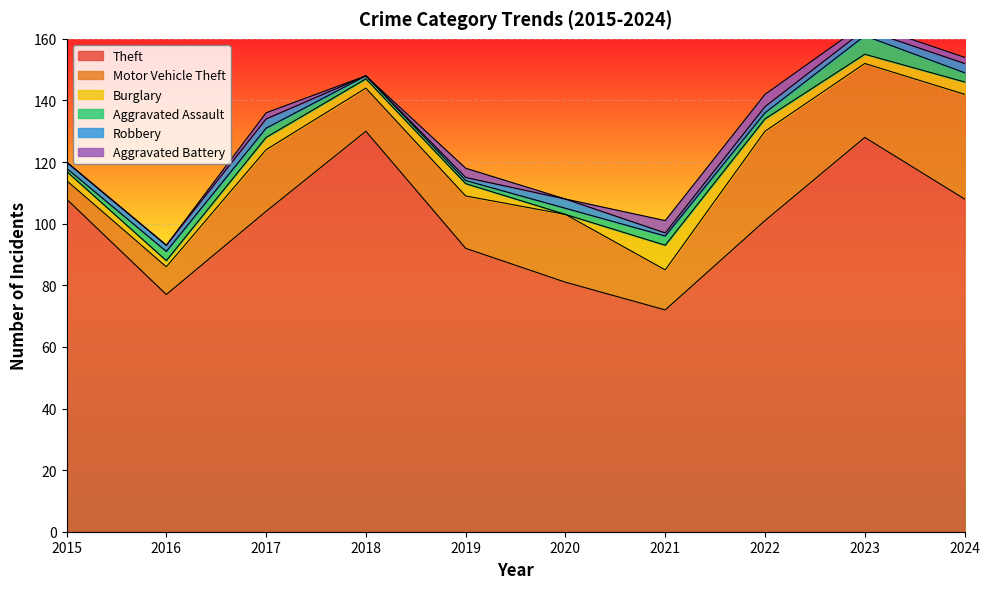

Reading right to left, extract all data points from this chart.

Theft: 2024=108	2023=128	2022=101	2021=72	2020=81	2019=92	2018=130	2017=104	2016=77	2015=108
Motor Vehicle Theft: 2024=34	2023=24	2022=29	2021=13	2020=22	2019=17	2018=14	2017=20	2016=9	2015=6
Burglary: 2024=4	2023=3	2022=4	2021=8	2020=0	2019=4	2018=3	2017=4	2016=2	2015=3
Aggravated Assault: 2024=3	2023=6	2022=2	2021=3	2020=2	2019=1	2018=1	2017=3	2016=3	2015=1
Robbery: 2024=3	2023=2	2022=2	2021=1	2020=3	2019=1	2018=0	2017=3	2016=2	2015=2
Aggravated Battery: 2024=2	2023=2	2022=4	2021=4	2020=0	2019=3	2018=0	2017=2	2016=0	2015=0